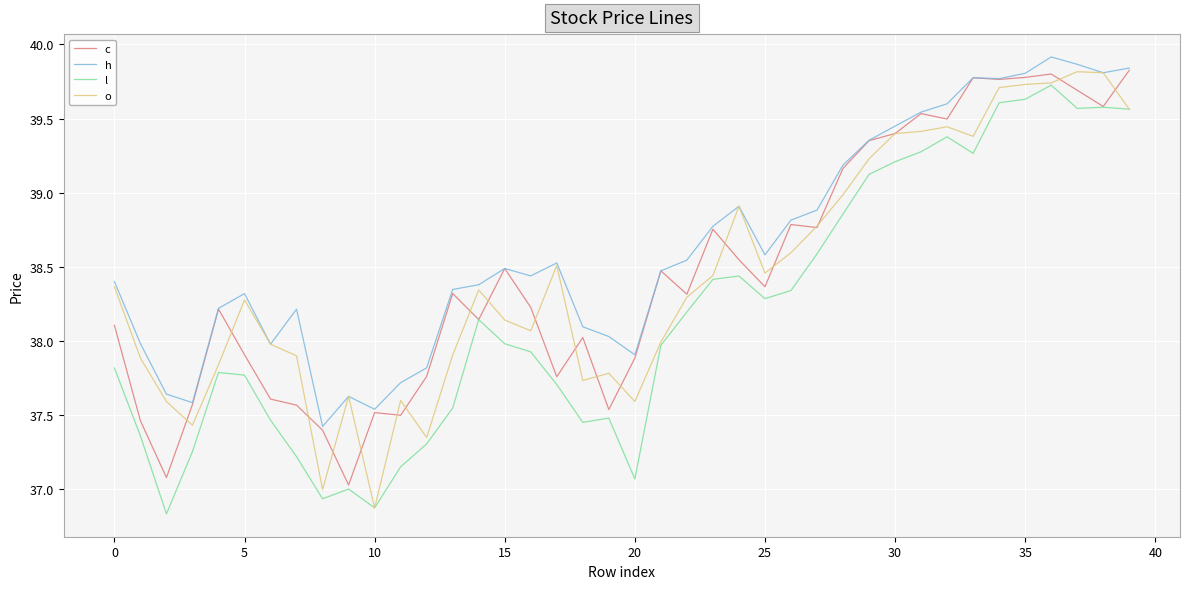

What are all the series names shown in the legend?

c, h, l, o